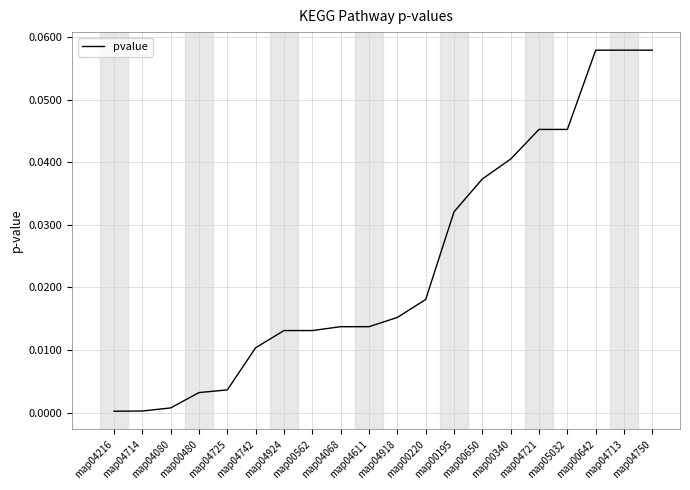

Does the chart display data point markers on the line(s)?

No